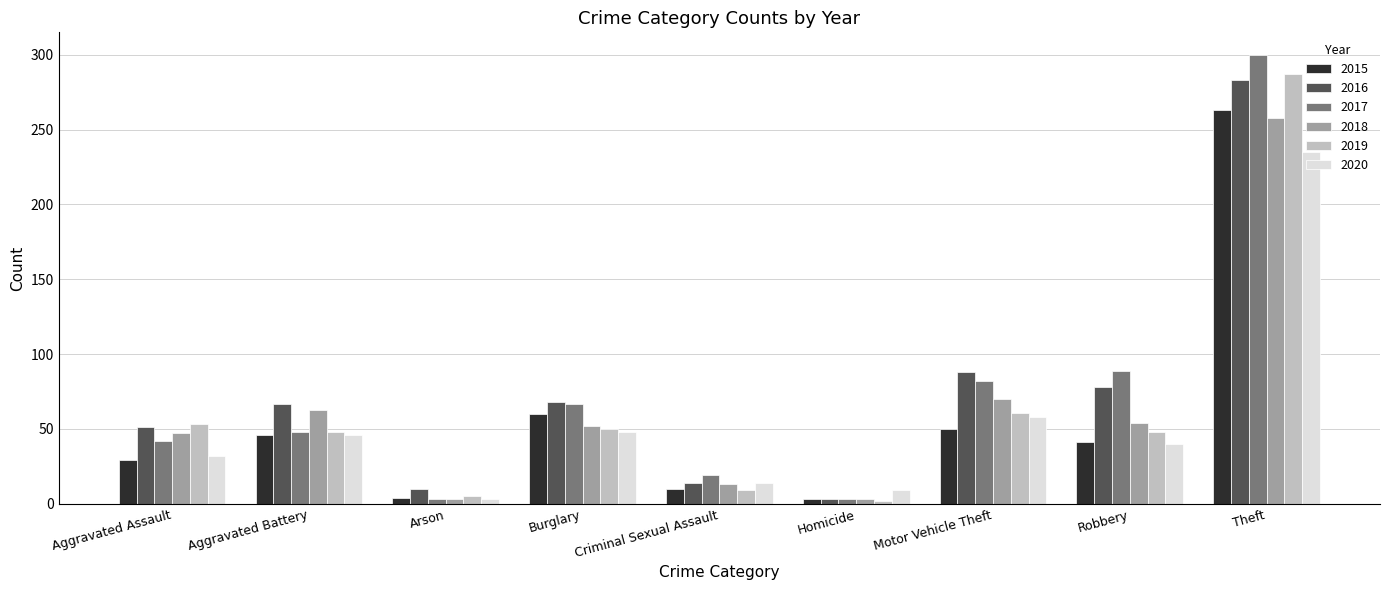

Which series changed the most between Aggravated Assault and Robbery?

2017